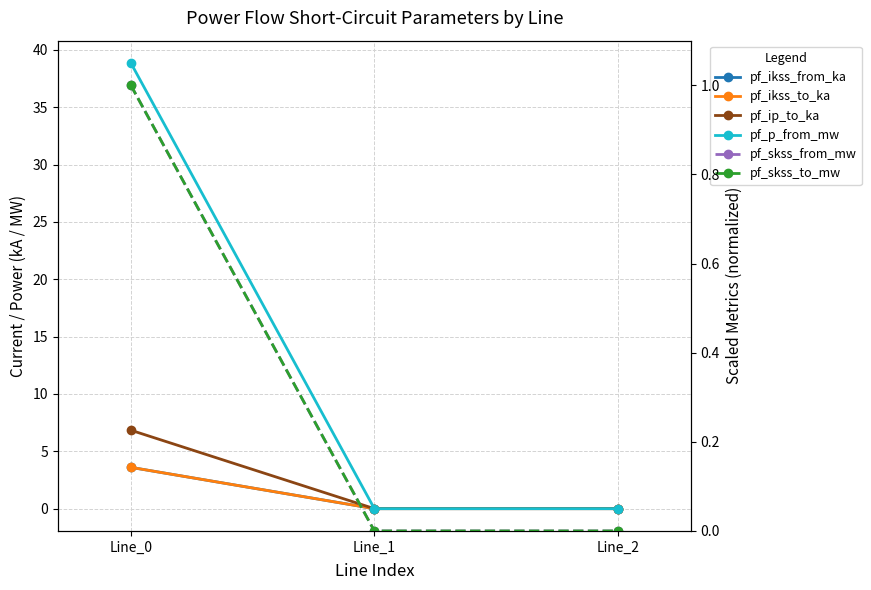

Does the chart display data point markers on the line(s)?

Yes